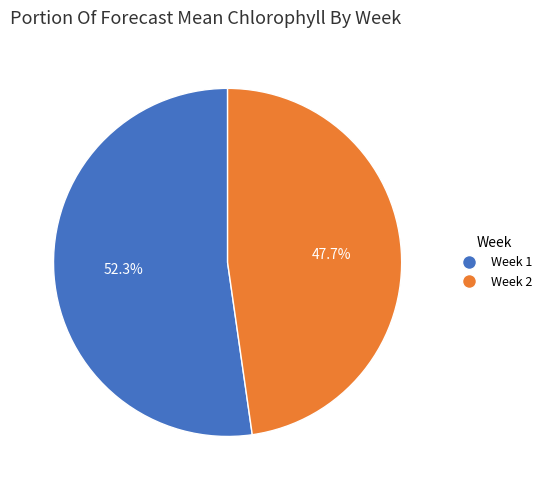

Between Week 2 and Week 1, which is larger?

Week 1